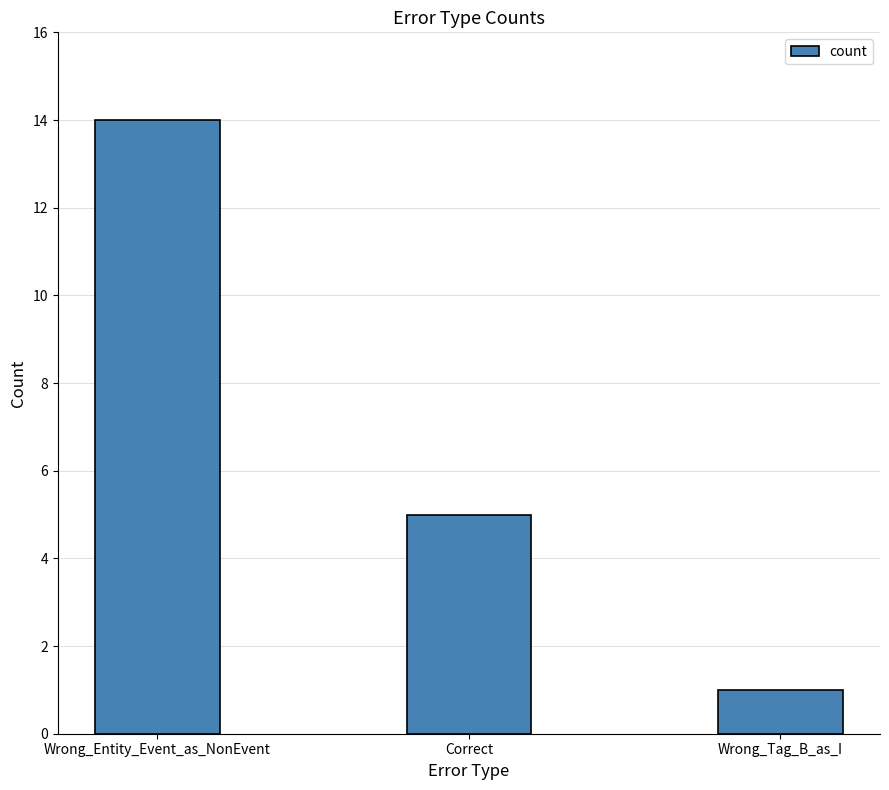

The chart shows a value of 14 at Wrong_Entity_Event_as_NonEvent. True or false?

True